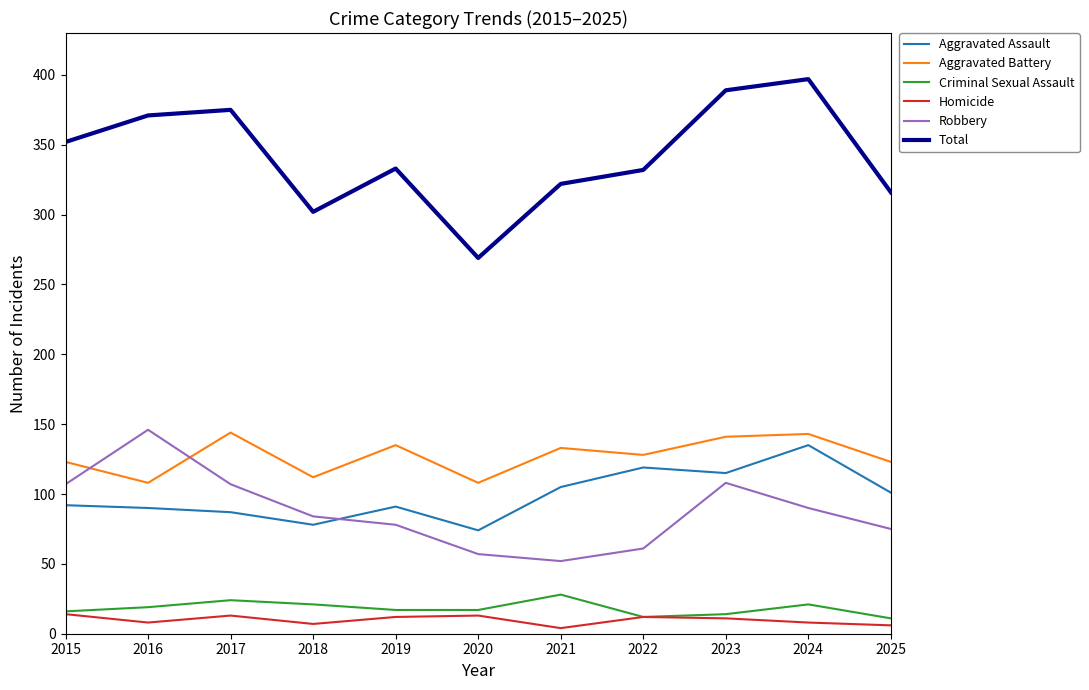

At 2021, list the series in order from smallest to largest.

Homicide, Criminal Sexual Assault, Robbery, Aggravated Assault, Aggravated Battery, Total